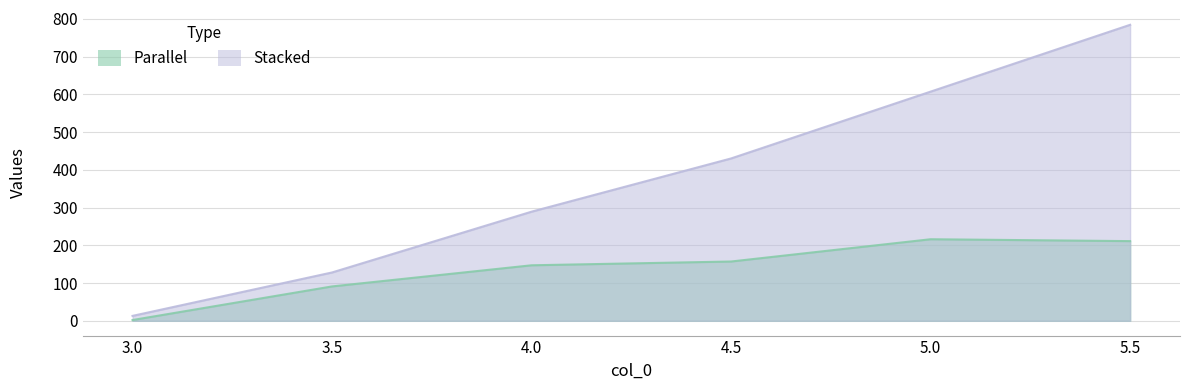

What is the greatest value displayed?

784